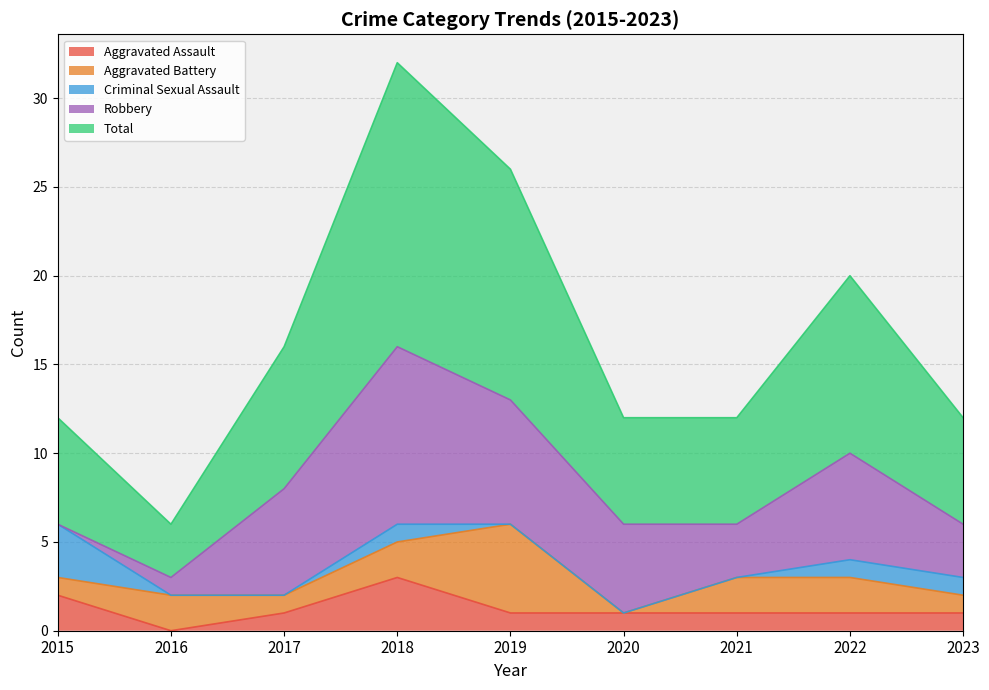

At which category does Robbery reach its first local valley?

2021